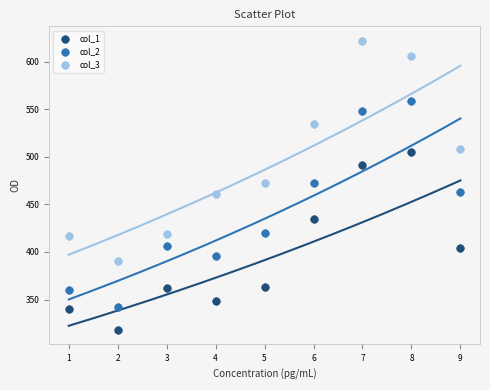

Across all data points, what is the range of X values (max minus min)?

8